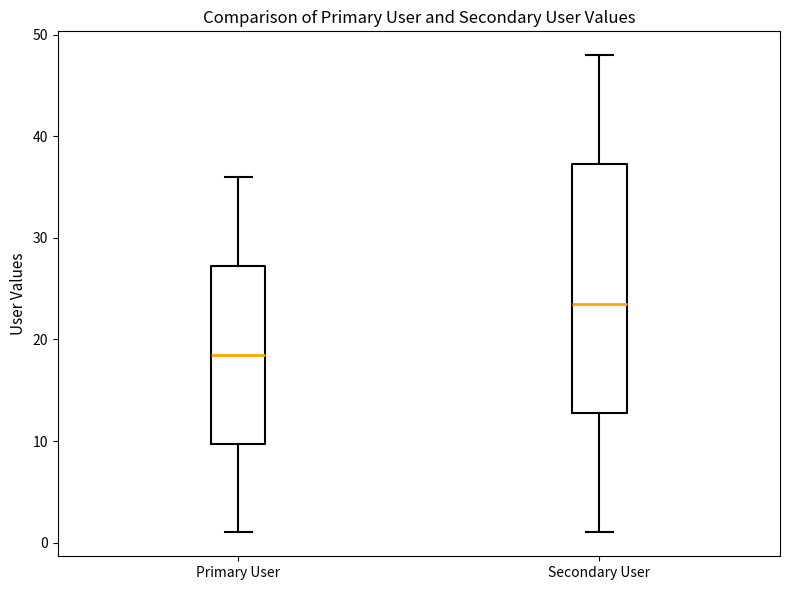

Reading left to right, transcribe this box plot: for each box, give where its median line is, the range the box spans, and where its two whiskers end, as read against the y-axis. The values are not printed on the chart, so give them approximately, as read against the axis.

Primary User: median 19, box 10 to 27, whiskers 1 to 36
Secondary User: median 24, box 13 to 37, whiskers 1 to 48